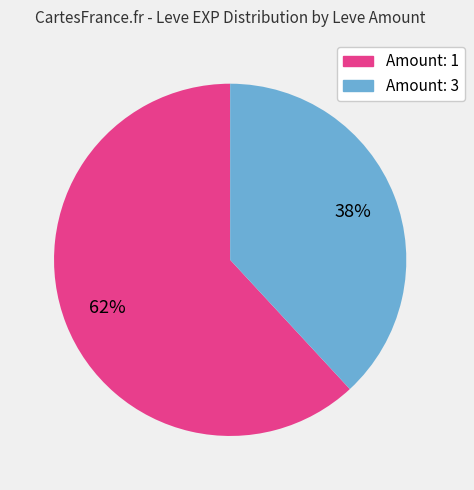

To the nearest percent, what is the average slice percentage?

50%